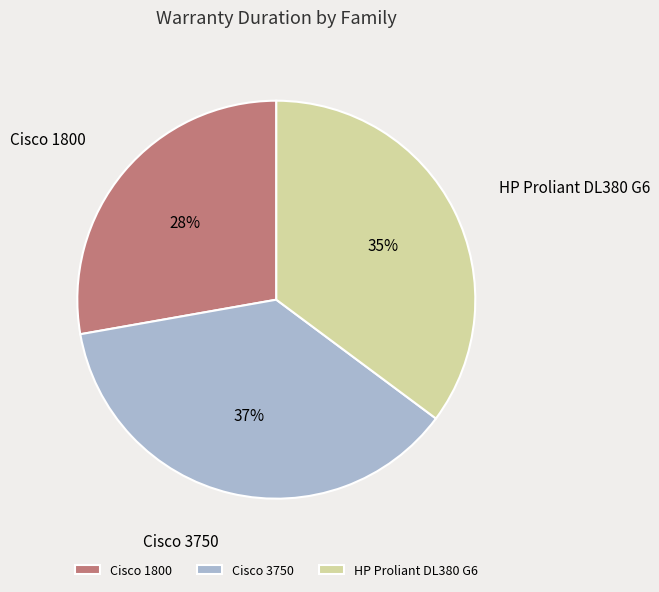

To the nearest percent, what is the difference between the HP Proliant DL380 G6 and Cisco 3750 slice percentages?

2%